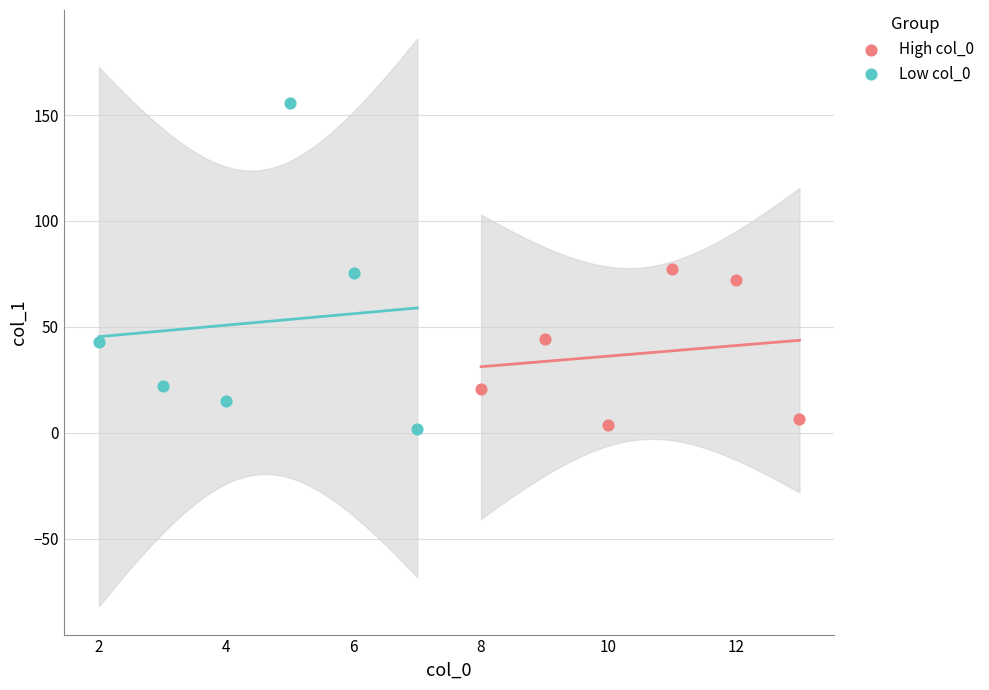

Which series reaches the maximum Y coordinate?

Low col_0